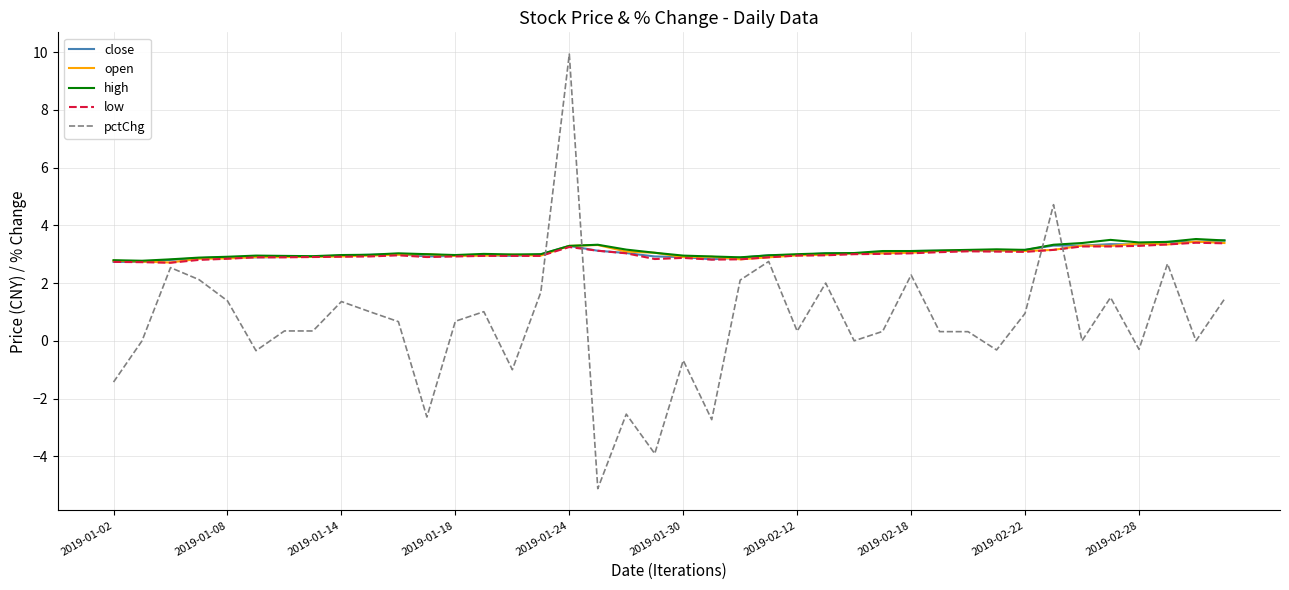

Which series has the widest spread of values?

pctChg